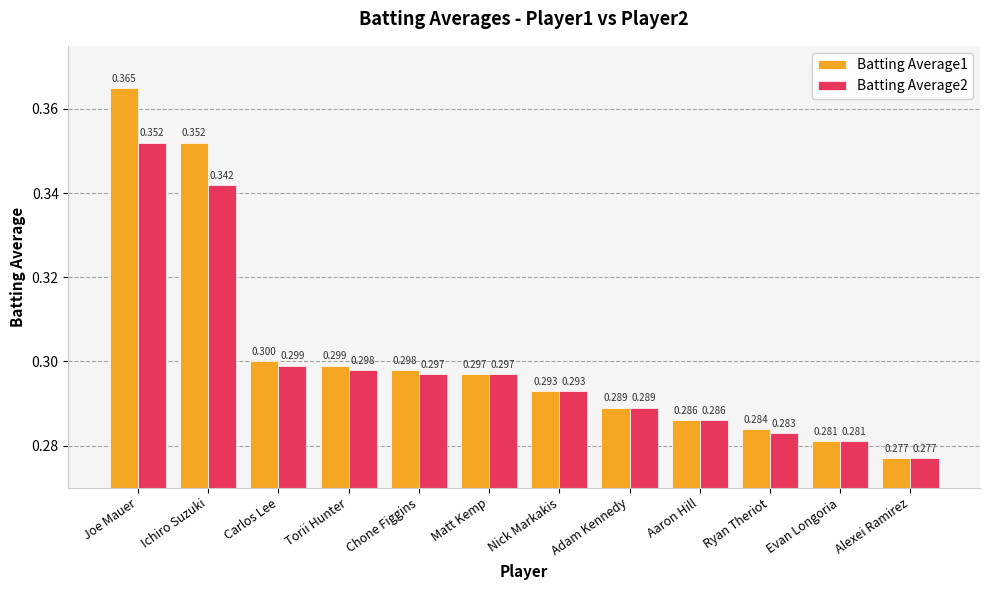

At which category is the sum across all series the highest?

Joe Mauer